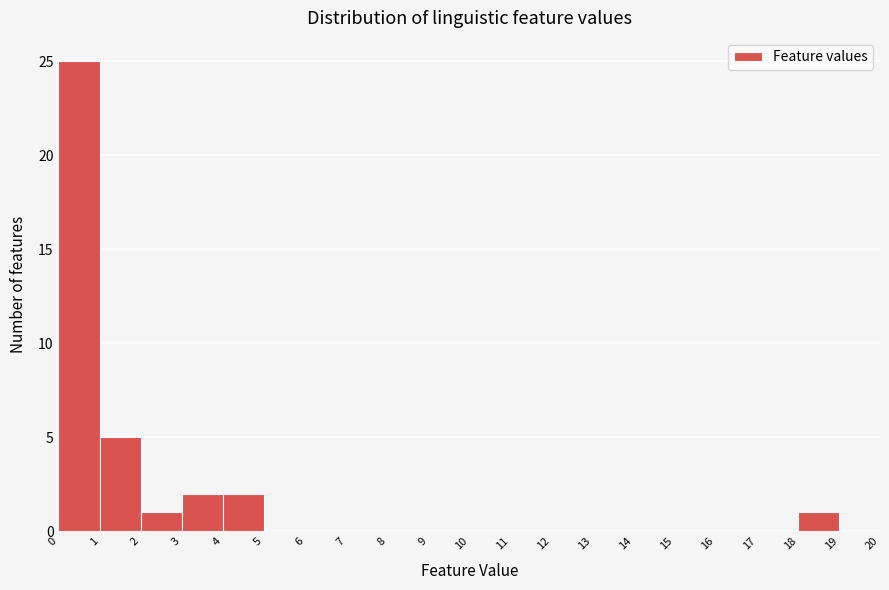

How tall is the bar that spans 2 to 3 on the x-axis? The values are not printed on the chart, so give them approximately, as read against the axis.

1